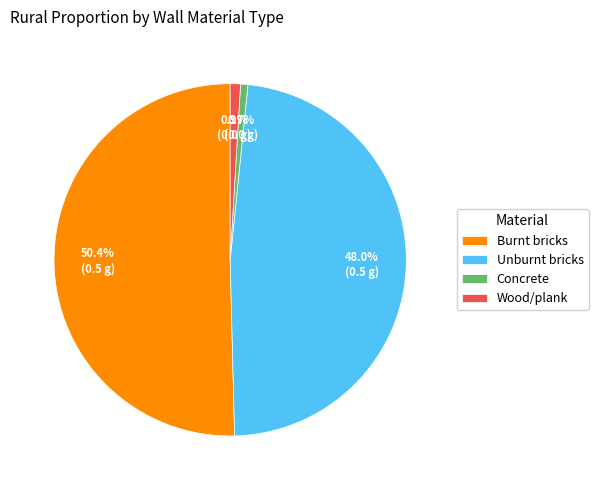

How much of the chart is everything except Burnt bricks?

49.6%